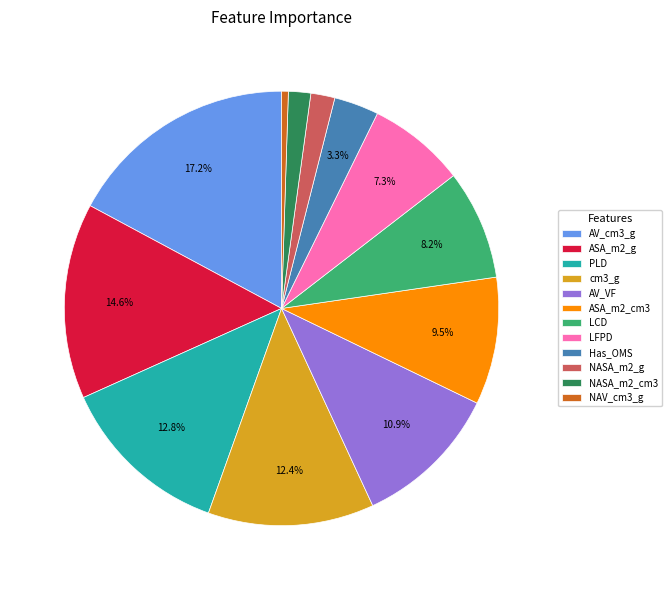

Is there a majority slice in this chart?

No